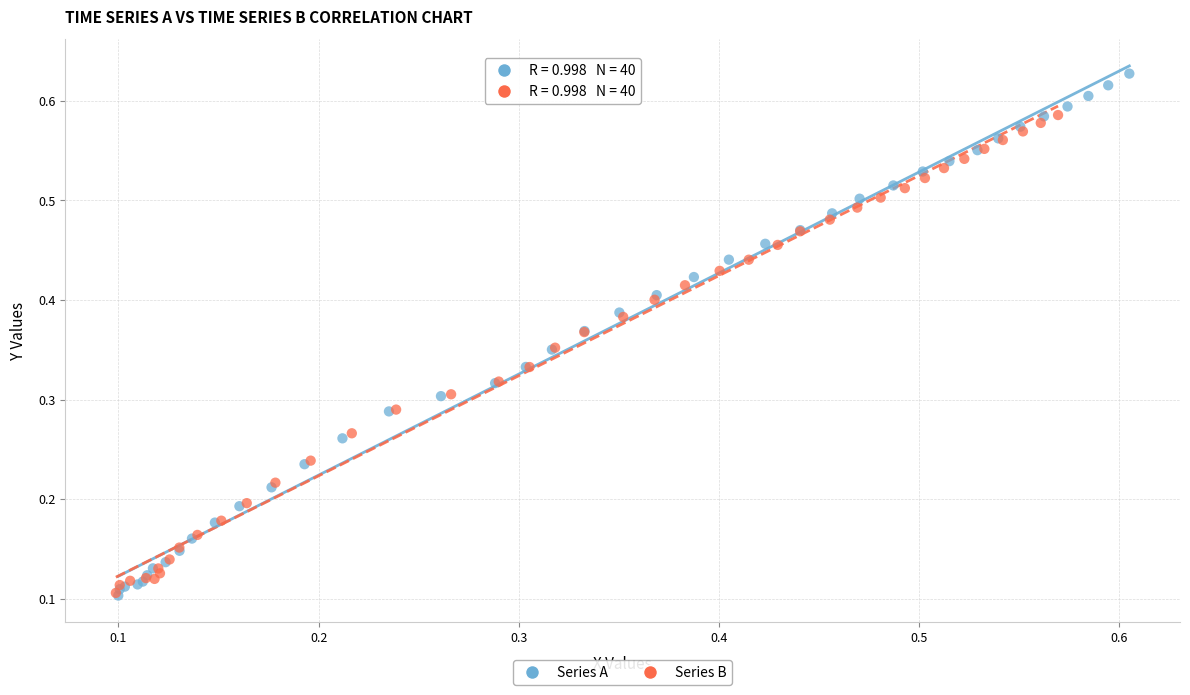

Which series has the largest Y range (max minus min)?

Series A